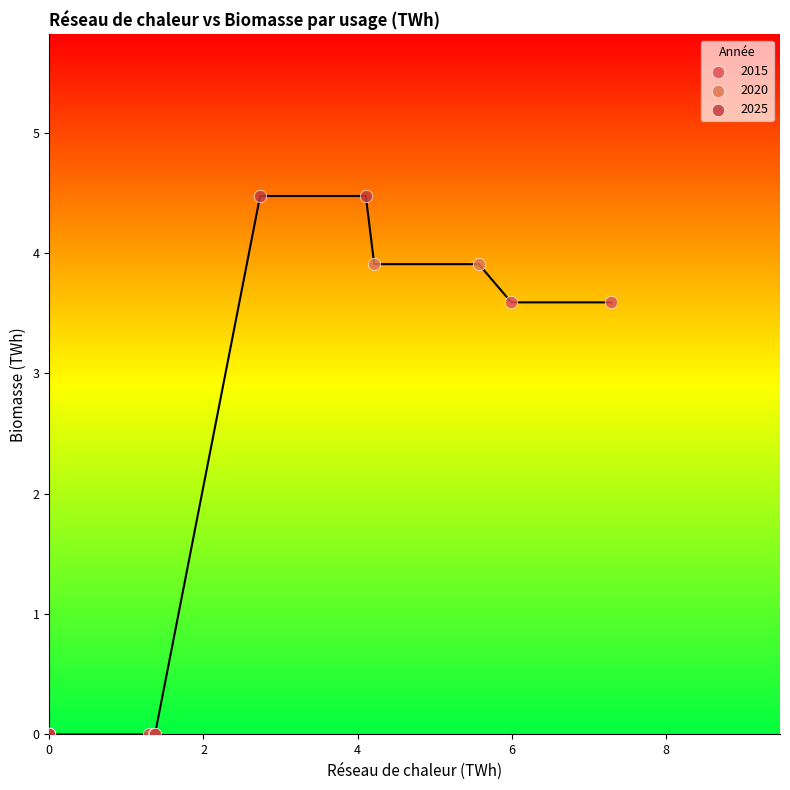

Which series has the widest spread of Y values?

2025